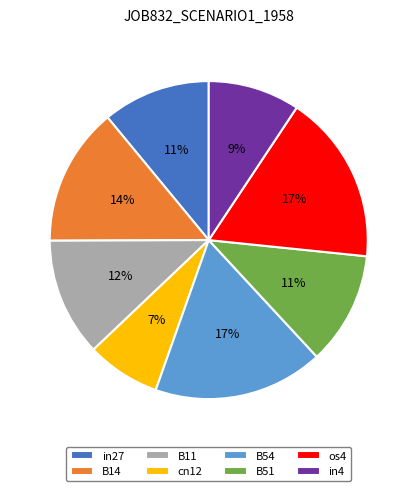

Does os4 account for over 50% of the chart?

No